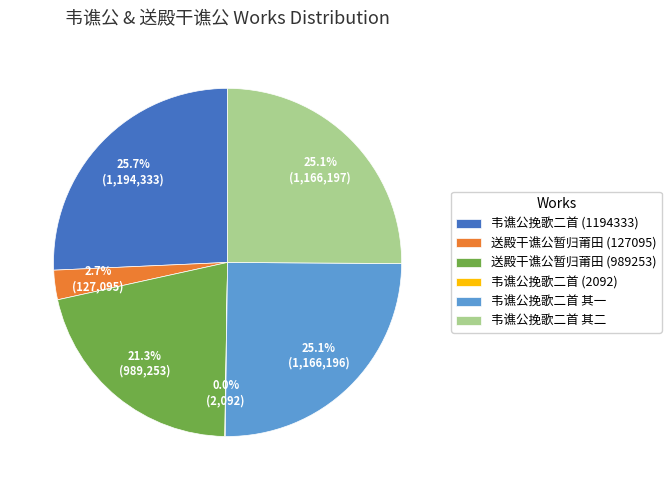

To the nearest percent, what percentage of the pie is 送殿干谯公暂归莆田 (127095)?

3%